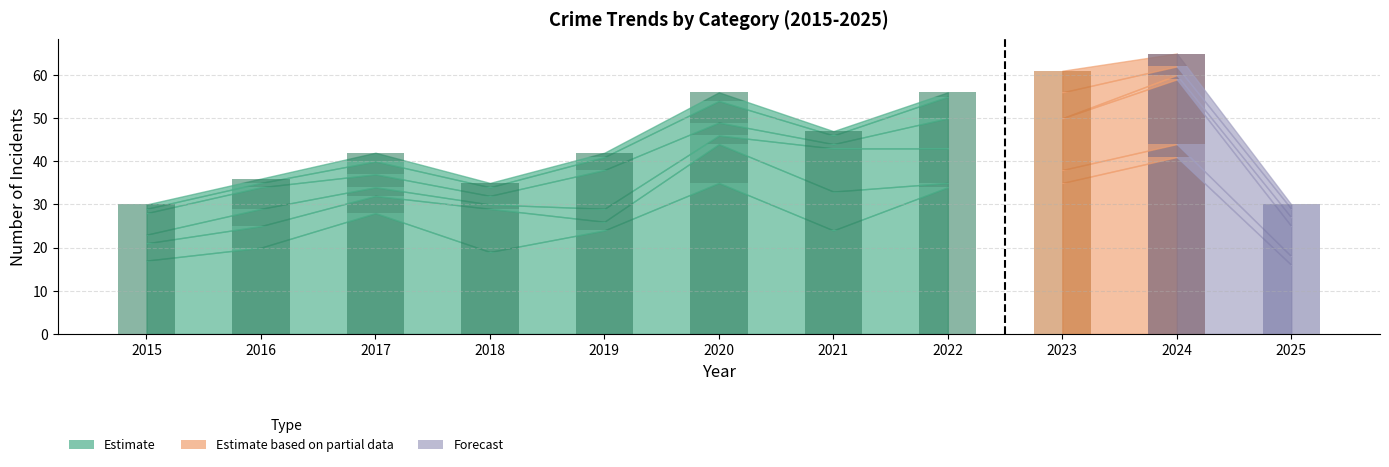

What is the sum of all Theft values?

293